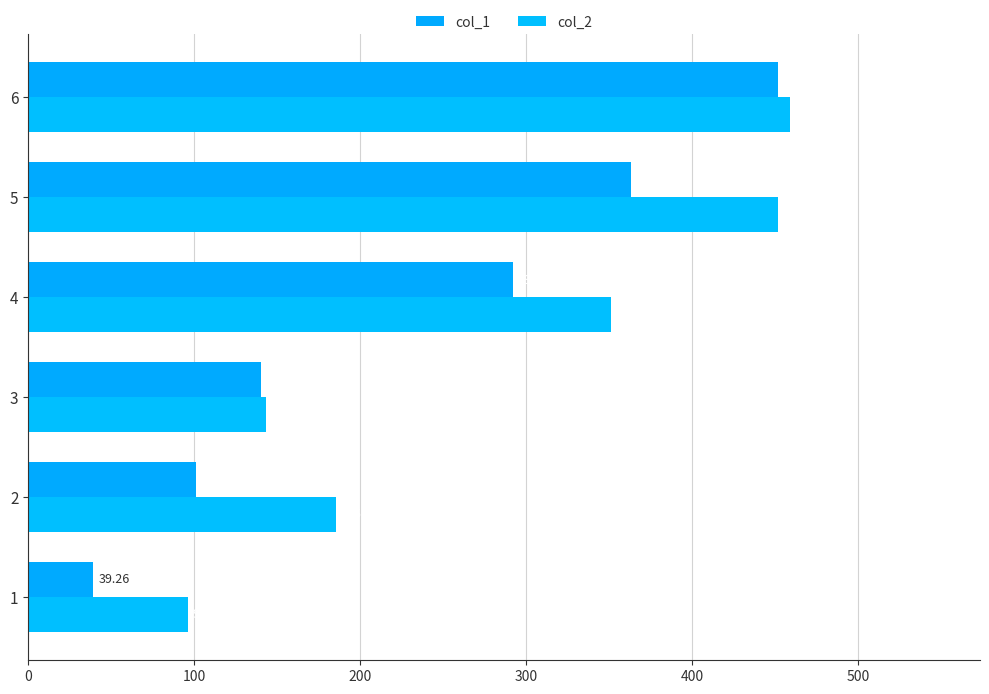

How many distinct data groups are displayed?

2